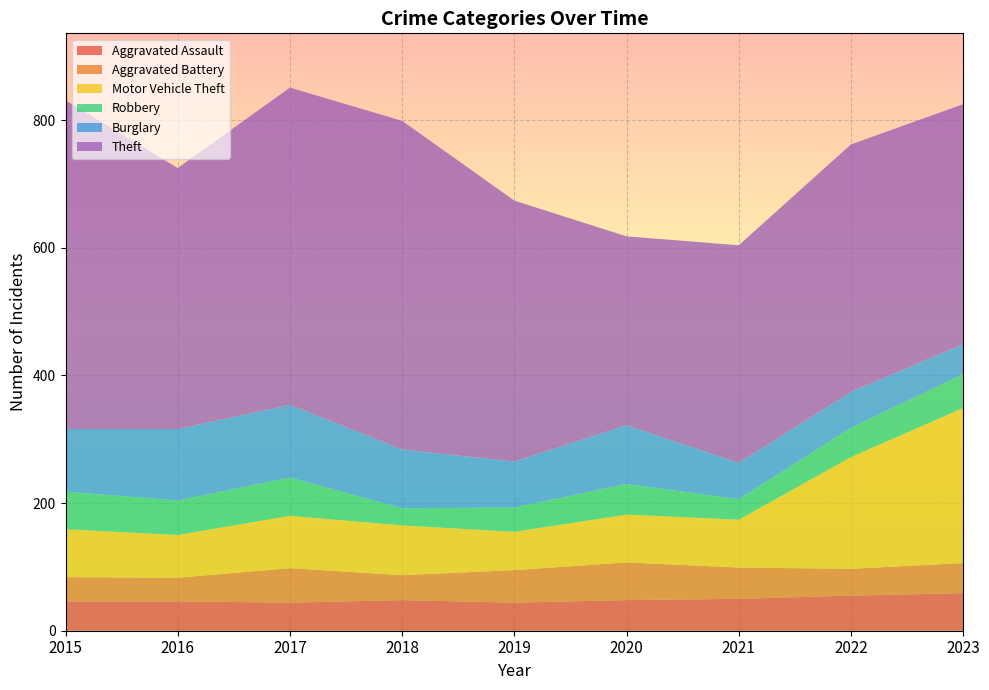

Reading left to right, list all the values displayed in this chart.

Aggravated Assault: 46	46	44	48	44	48	50	55	59
Aggravated Battery: 38	37	54	39	51	59	49	42	47
Motor Vehicle Theft: 75	67	82	78	60	75	75	175	243
Robbery: 59	54	60	27	38	48	32	46	53
Burglary: 98	112	114	92	72	92	57	56	47
Theft: 515	409	497	515	409	296	341	388	376